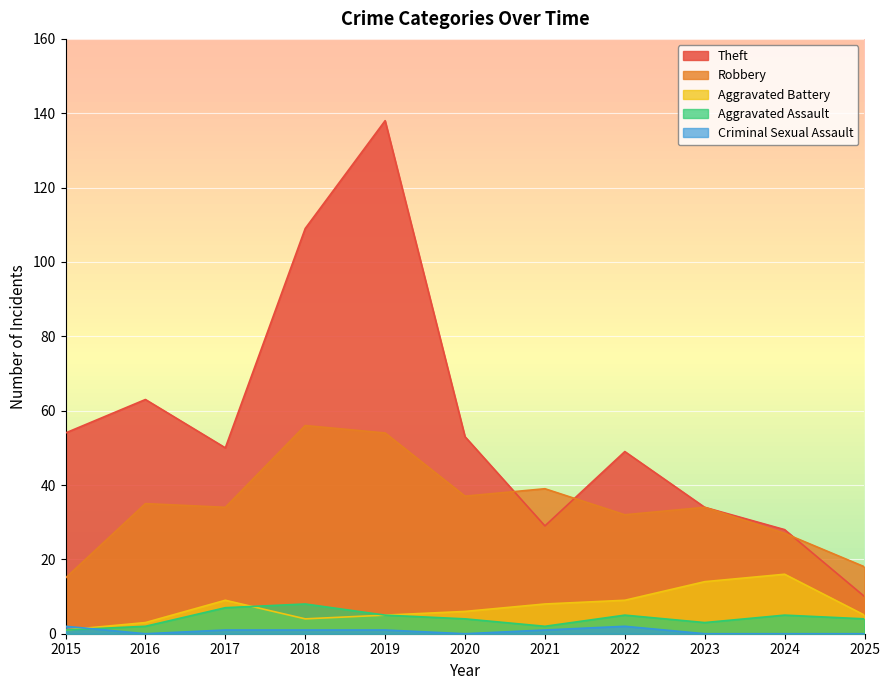

How many series are shown in this chart?

5